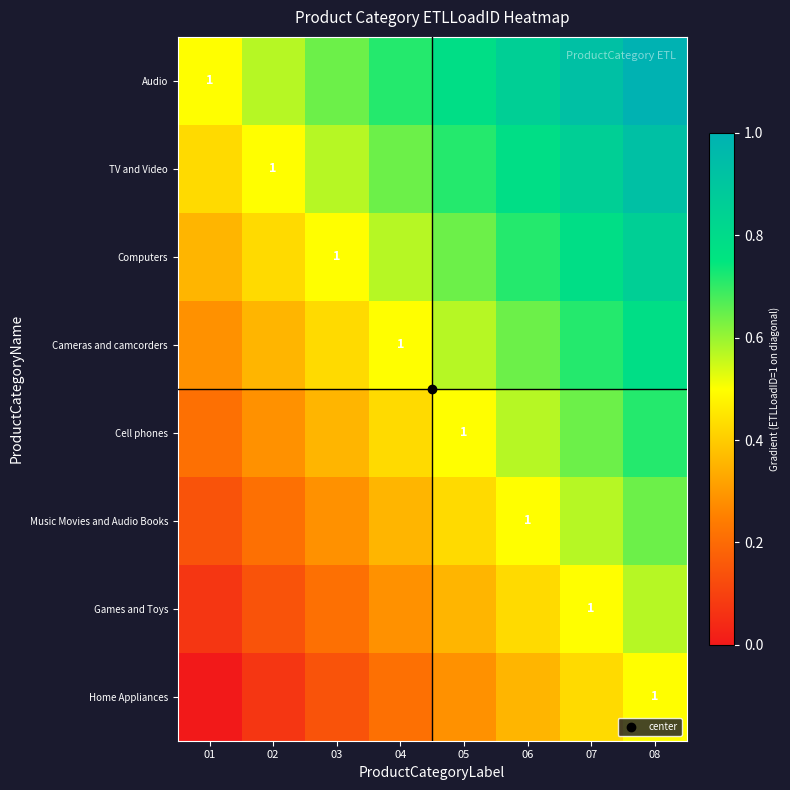

At which category does the chart reach its minimum across all series?

01